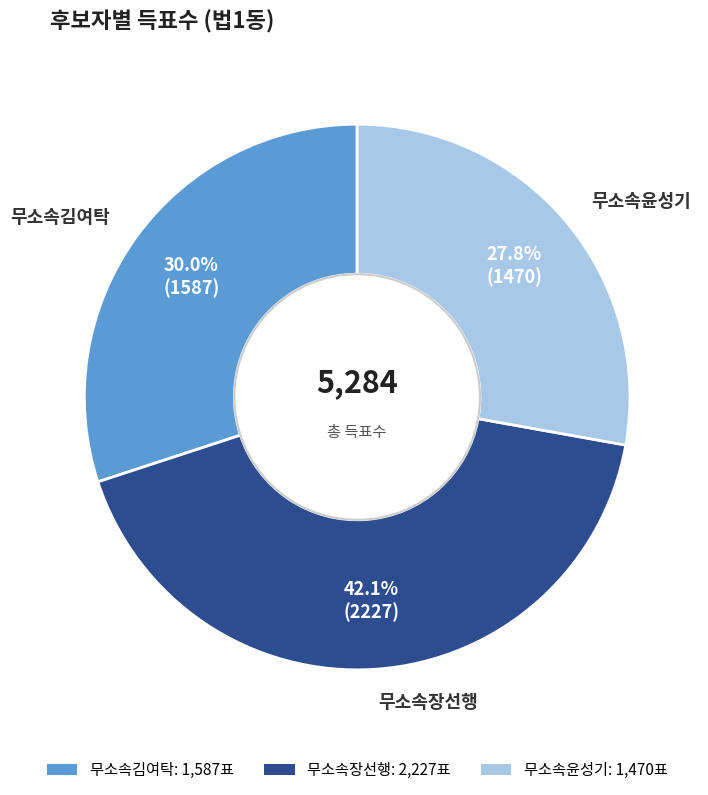

To the nearest percent, what percentage of the pie is 무소속장선행?

42%